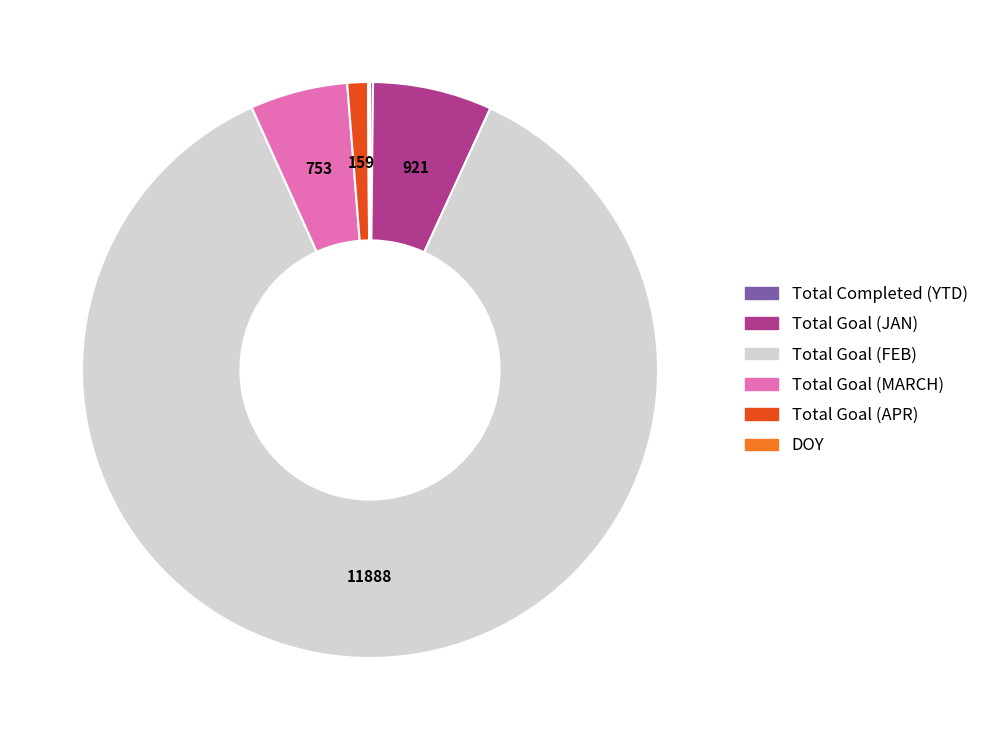

Does any single category account for the majority?

Yes